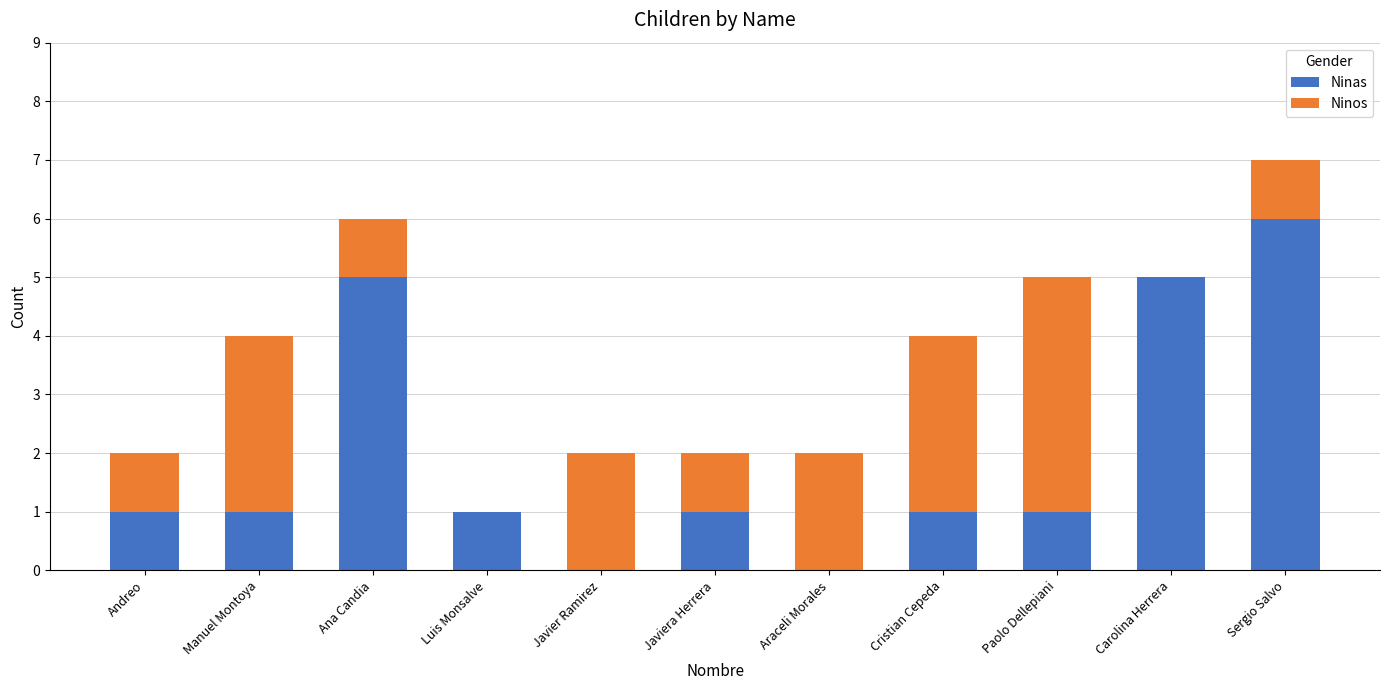

At which category is the sum across all series the highest?

Sergio Salvo